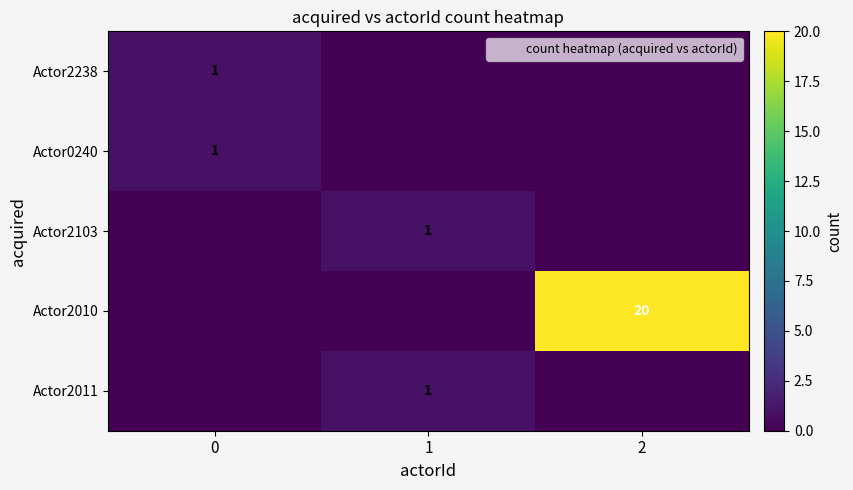

Which series has the largest total across all categories?

Actor2010